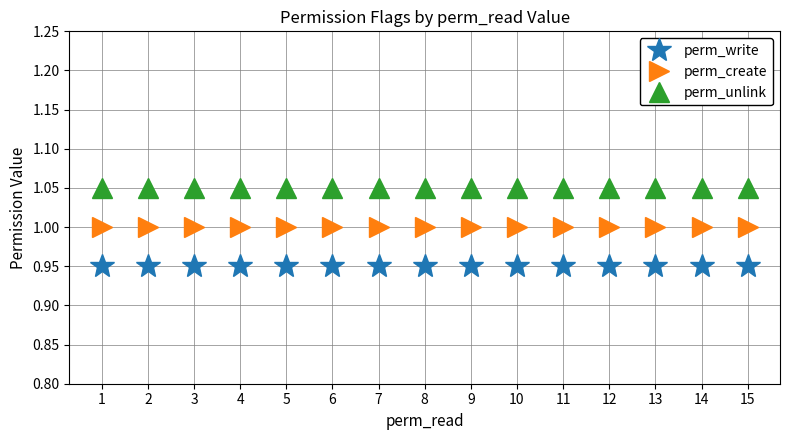

How many lines are shown in the chart?

3